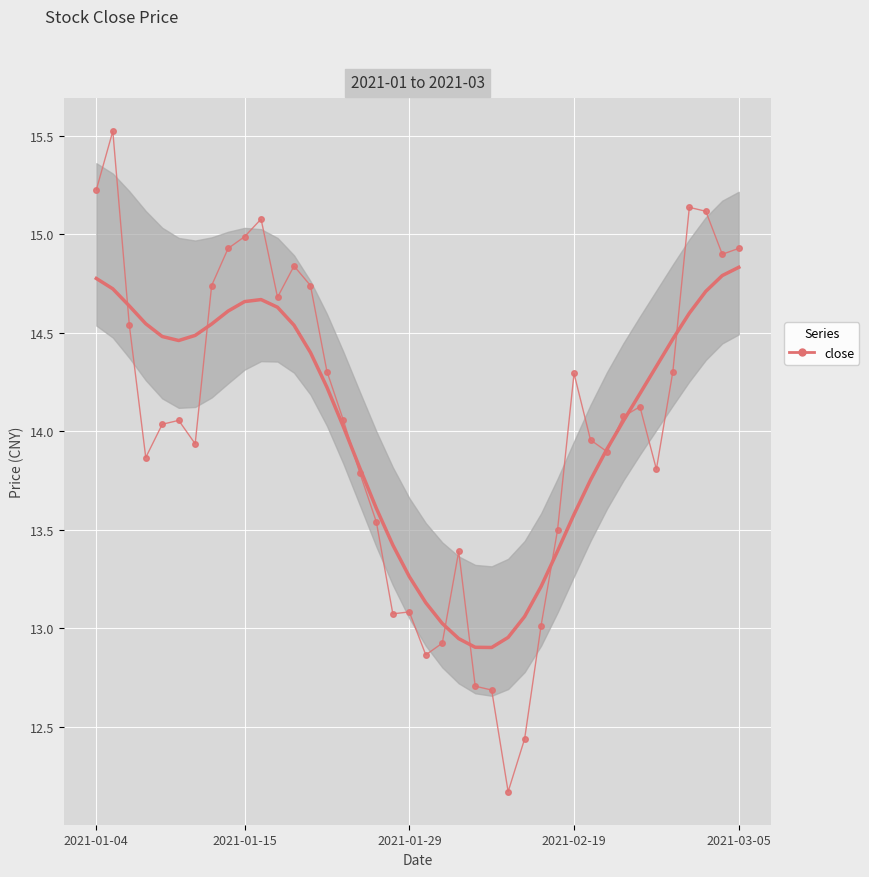

What is the difference between the maximum and minimum values in the close series?

3.4